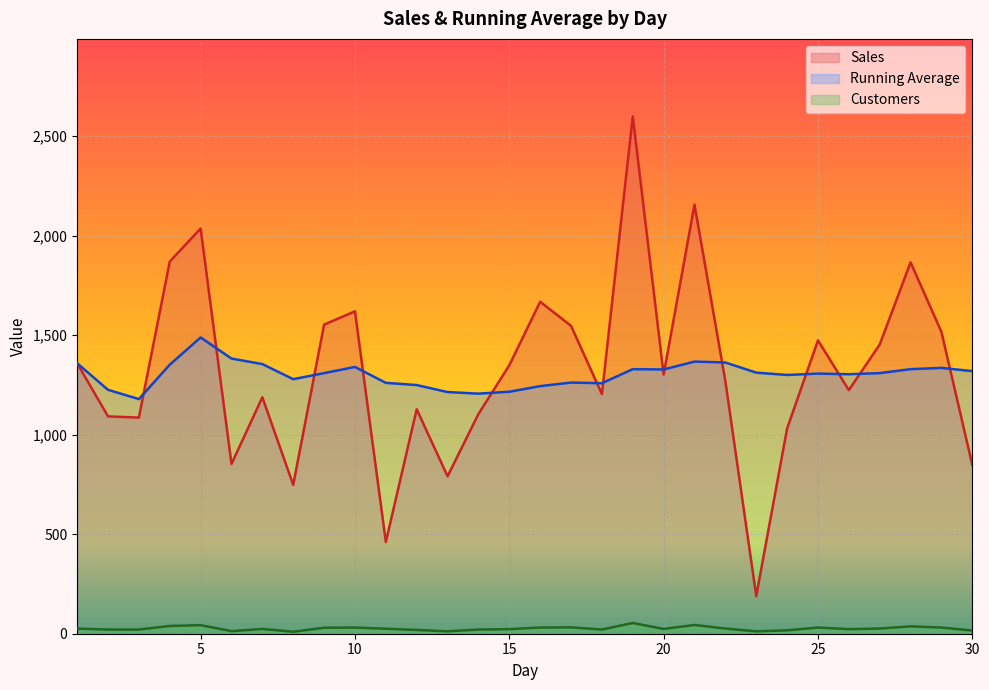

What is the value of the Running Average point at the 3rd from the left?

1179.0